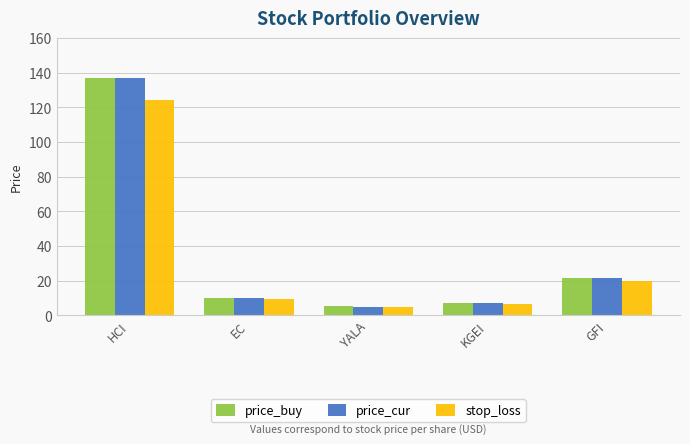

Between KGEI and GFI, which series saw the biggest shift?

price_cur